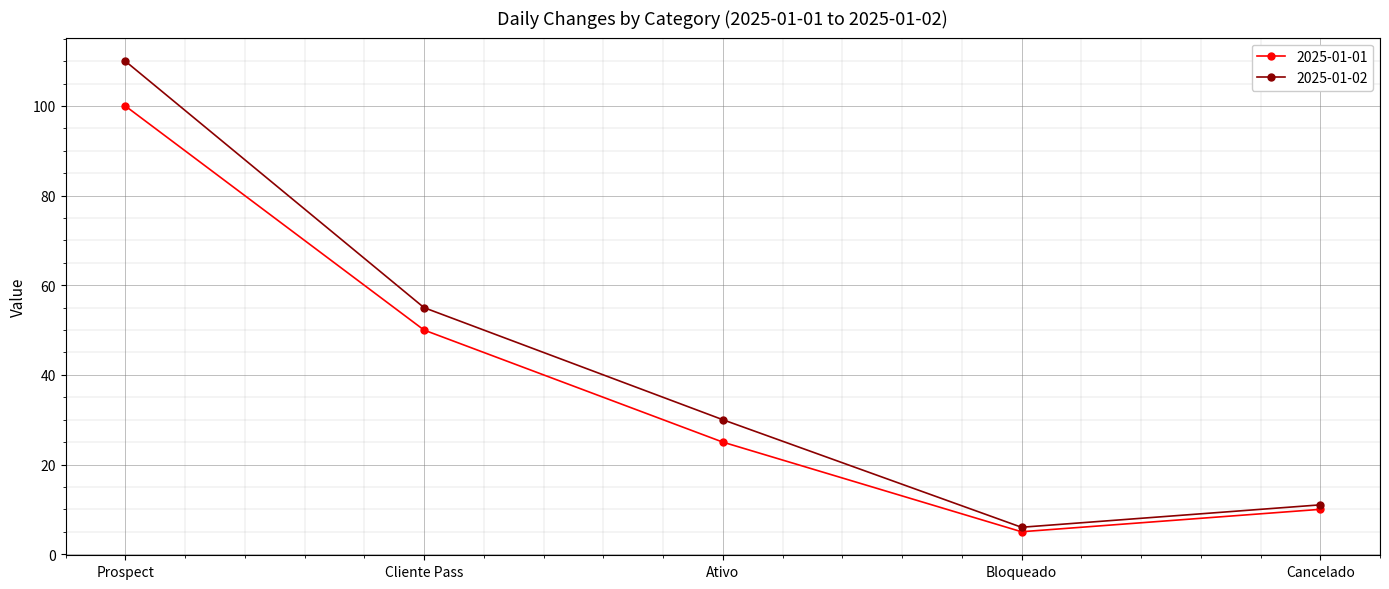

True or false: 2025-01-01 and 2025-01-02 cross at least once.

False